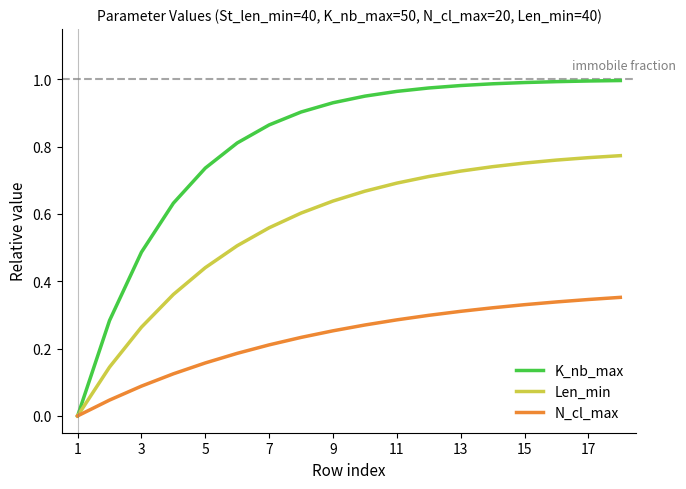

Which series has the largest range (max minus min)?

K_nb_max